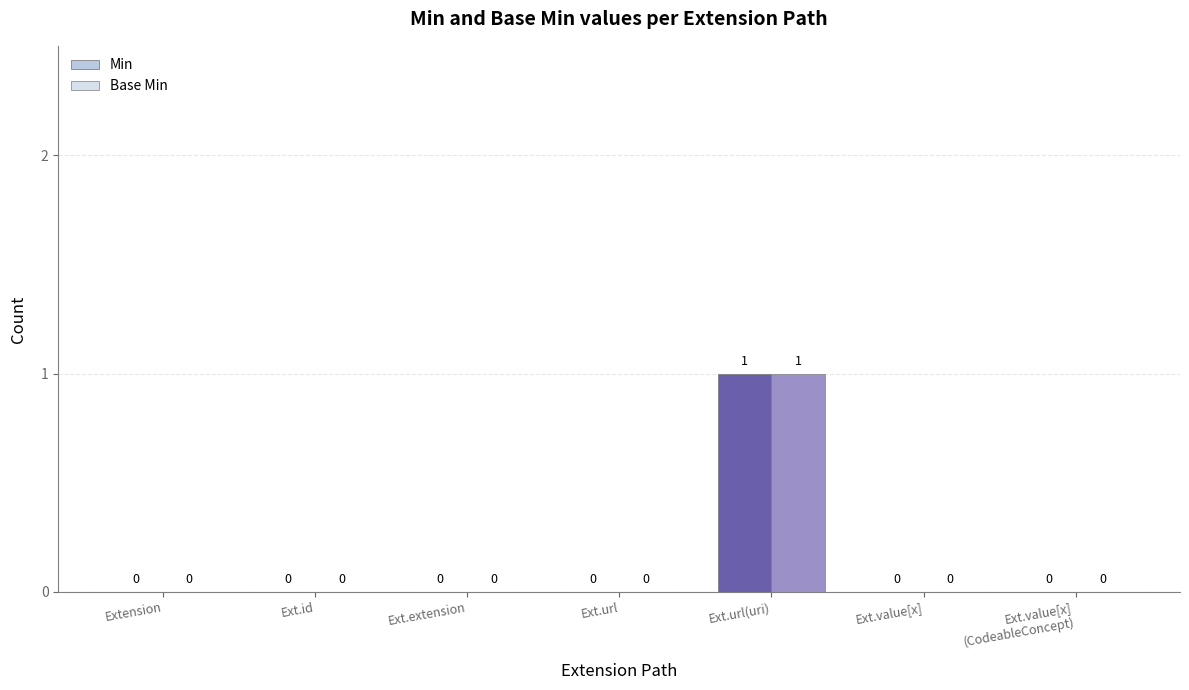

At which label does Min reach its minimum?

Extension